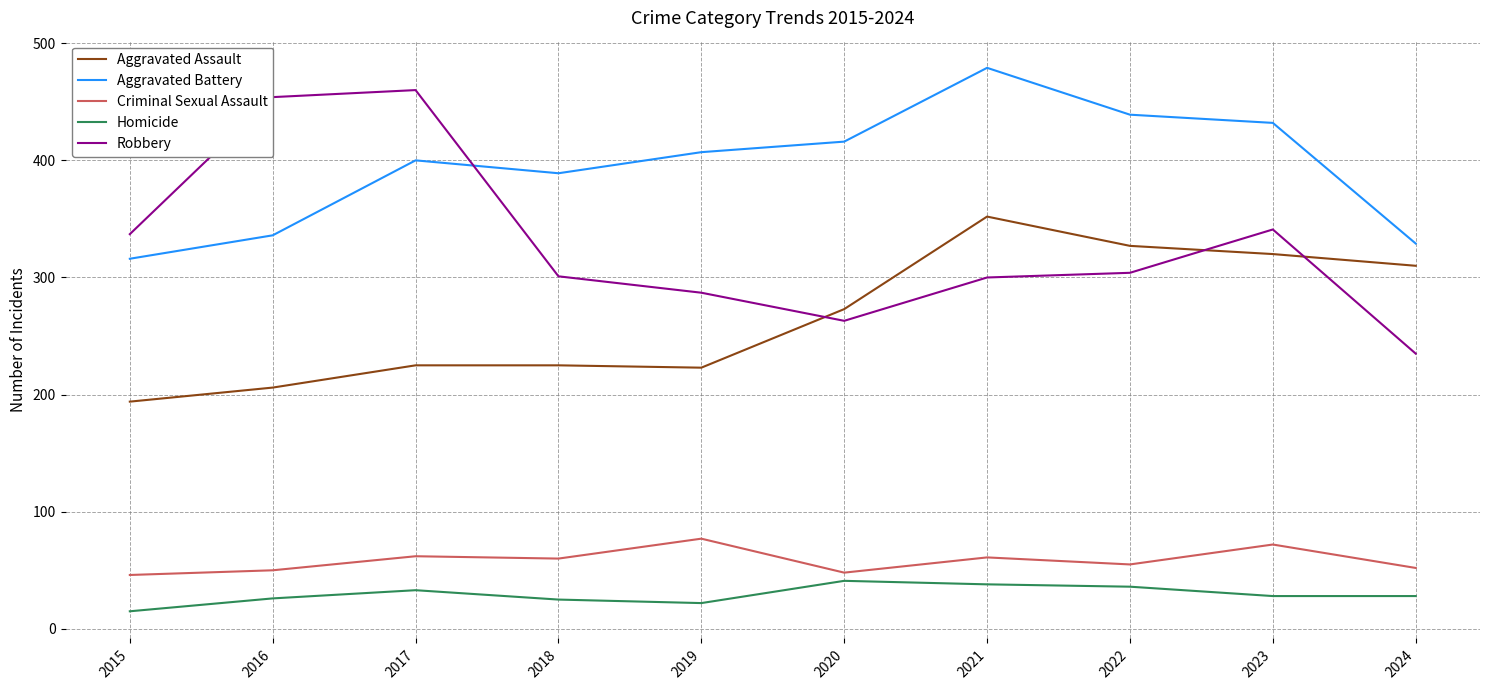

After their last crossing, which series has the higher values: Aggravated Battery or Robbery?

Aggravated Battery